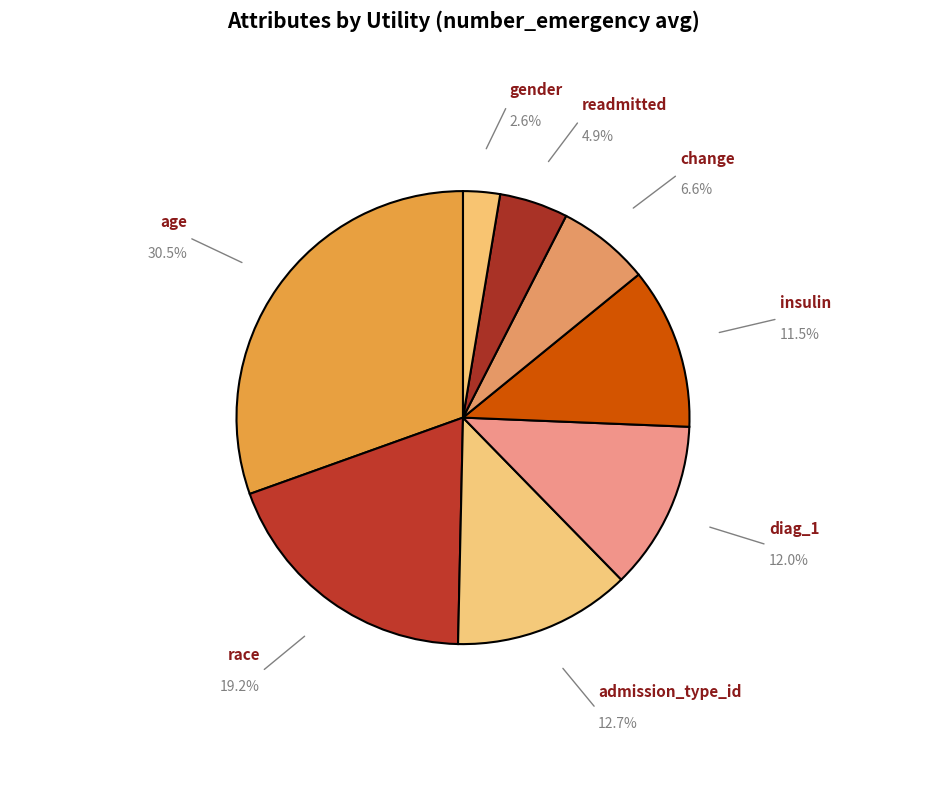

What is the smallest slice in the pie chart?

gender